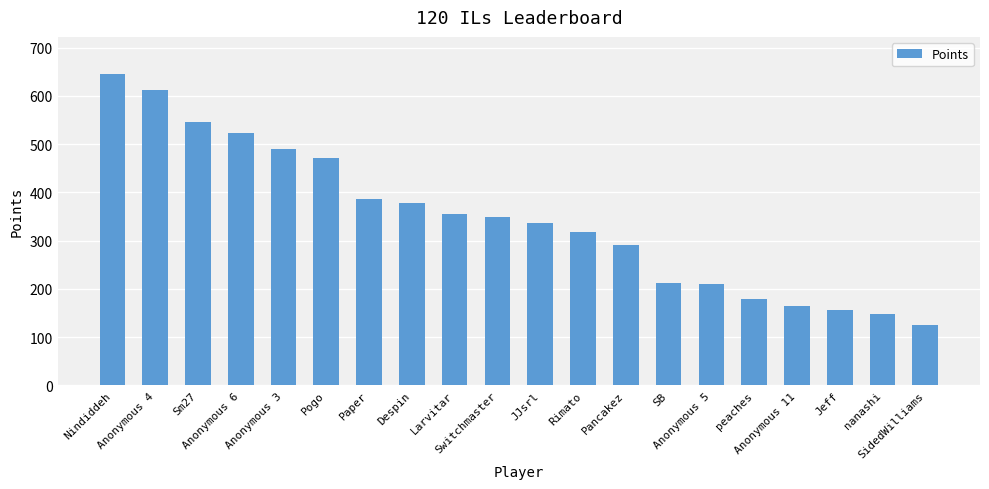

At which category does the chart reach its minimum across all series?

SidedWilliams